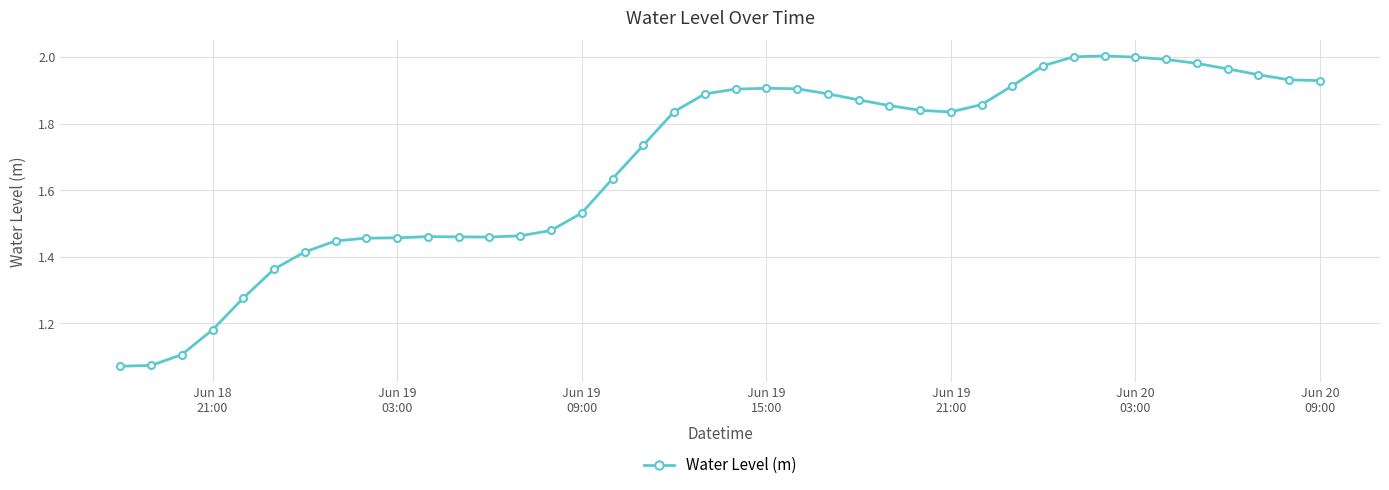

What is the sum of all values?

67.3